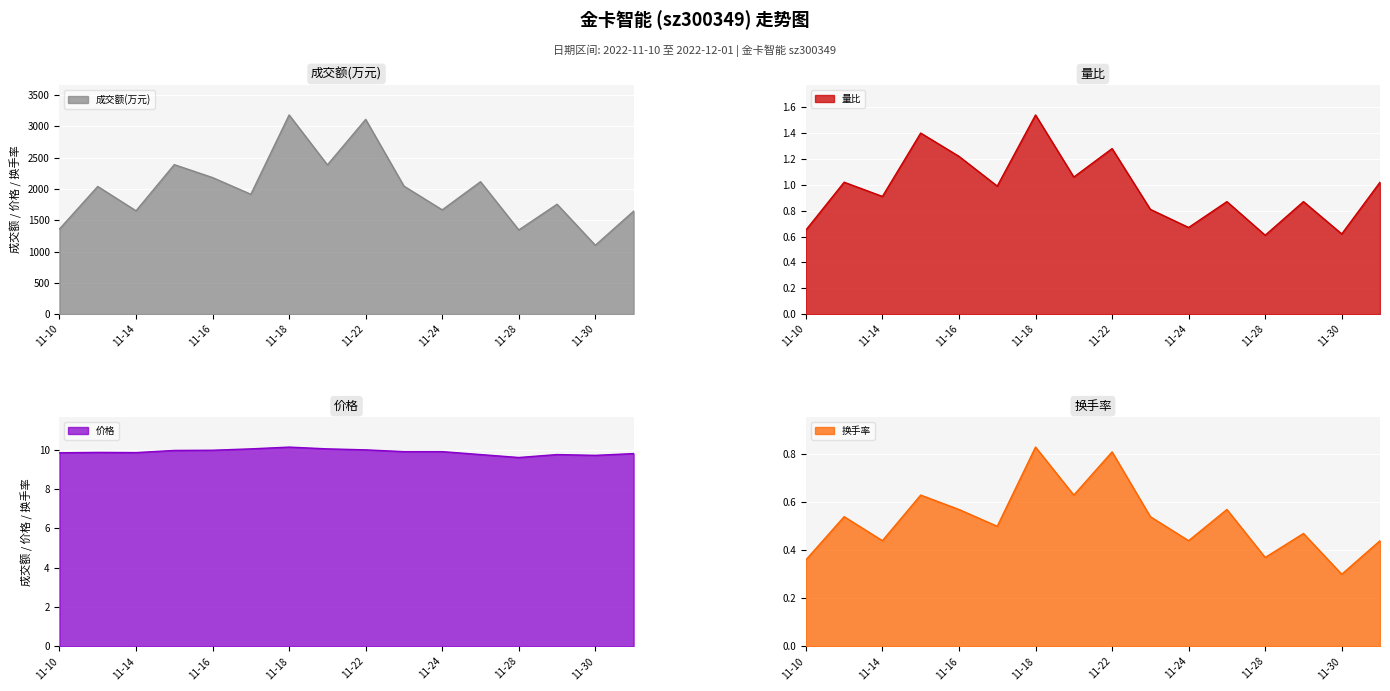

What is the label of the 10th point from the left?

2022-11-23